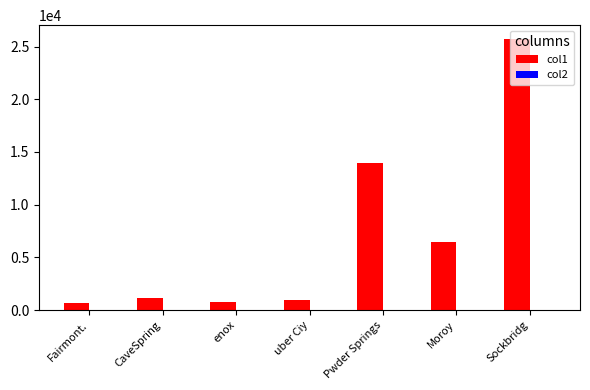

At which category does the chart reach its peak across all series?

Sockbridg